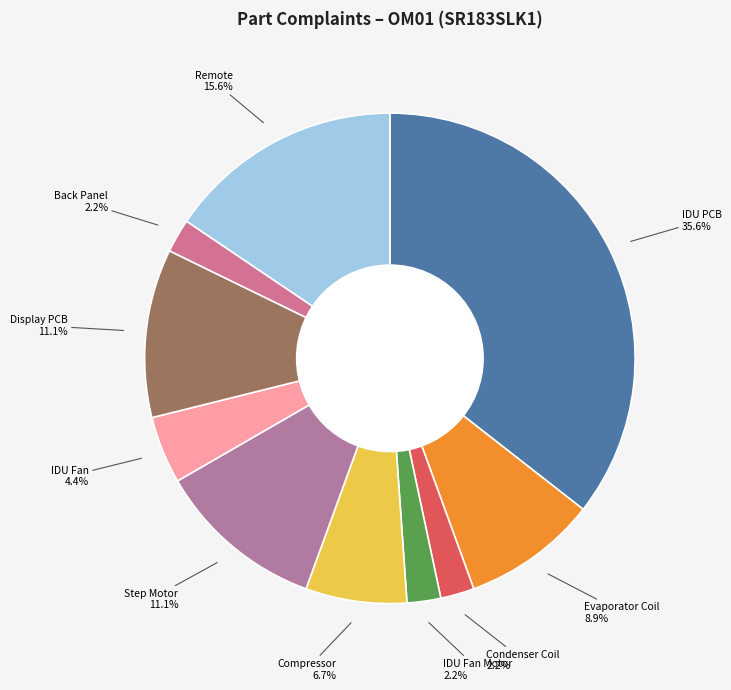

To the nearest percent, what portion does Step Motor represent?

11%